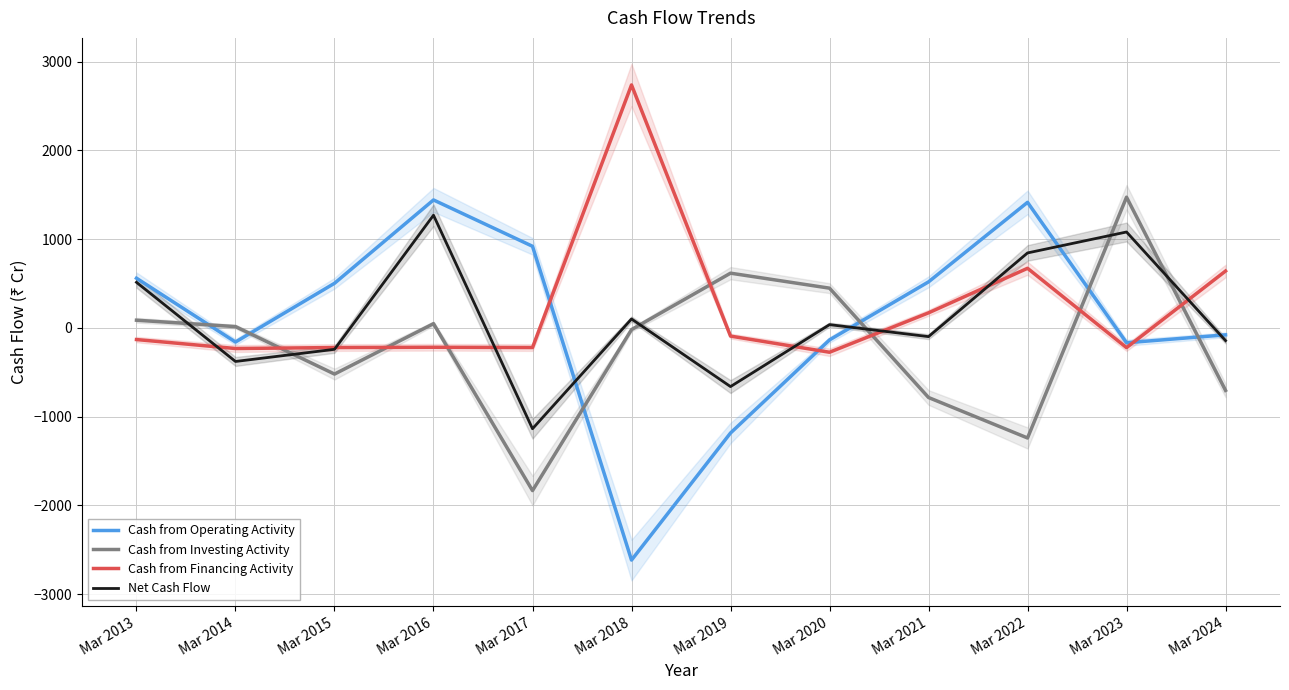

Which series ends up on top after the final intersection of Cash from Investing Activity and Cash from Financing Activity?

Cash from Financing Activity